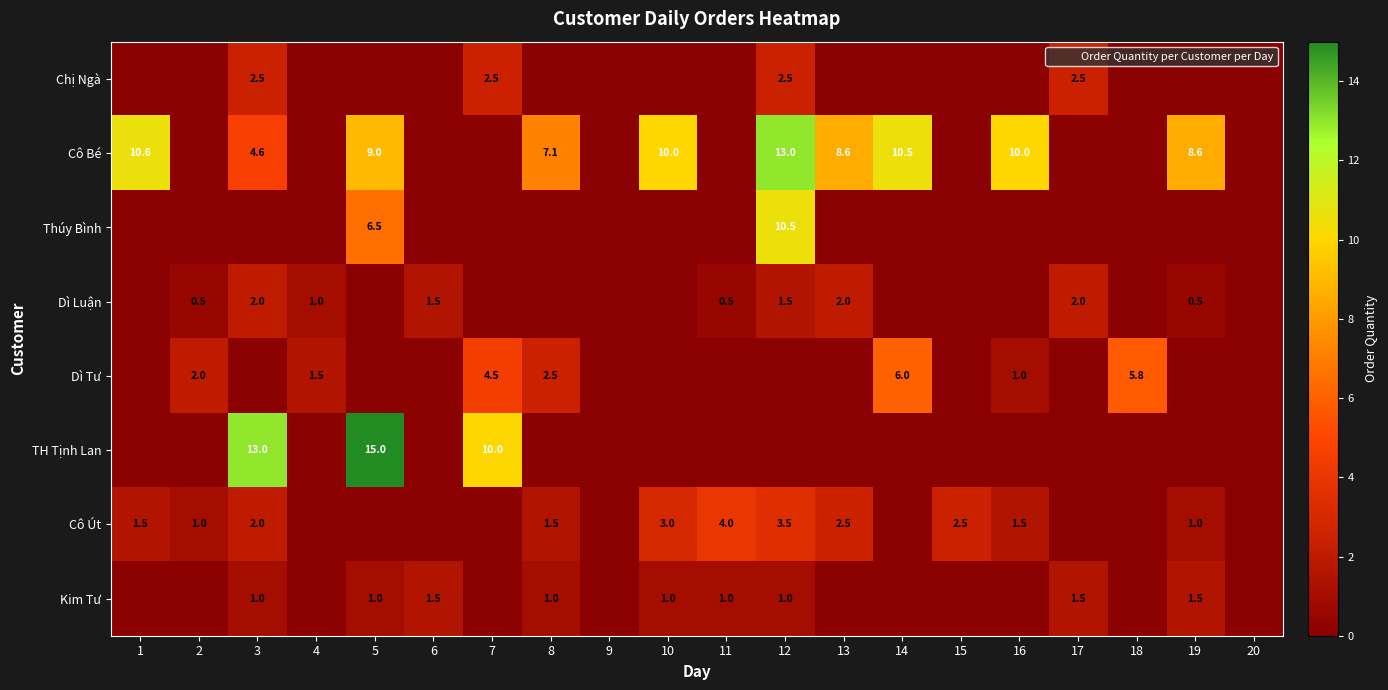

Where is TH Tịnh Lan nearest to the value 7?

7